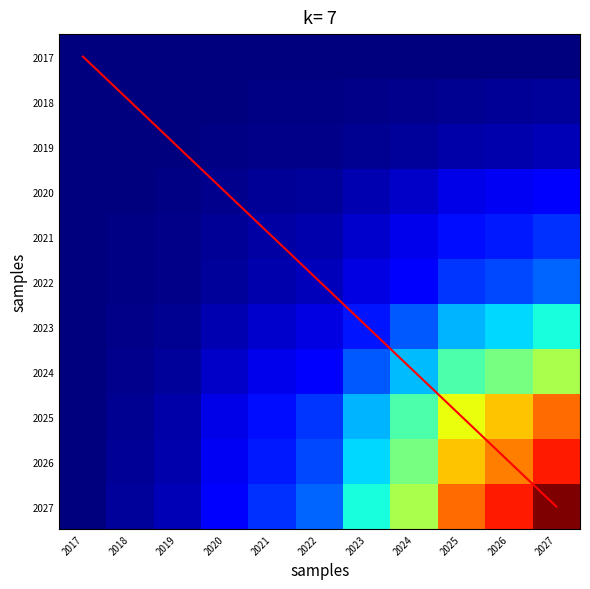

Which category has the highest value across all series?

2027